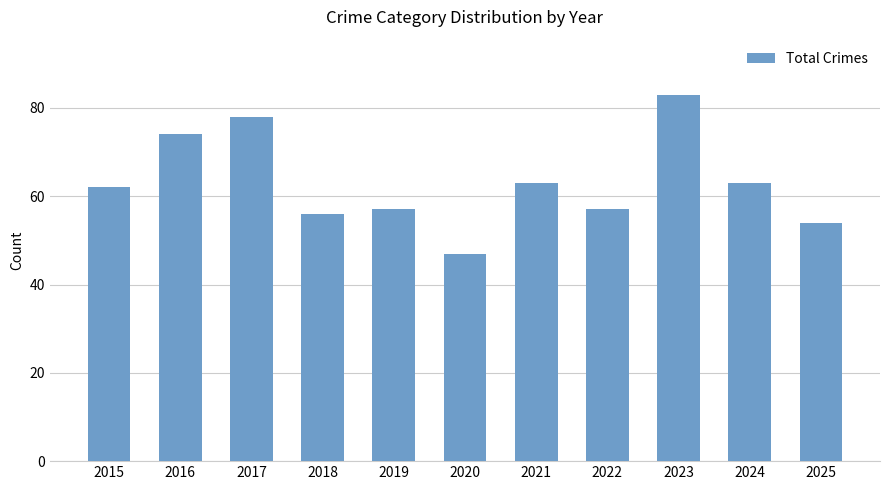

Read the value at 2021, to the nearest 10.

60